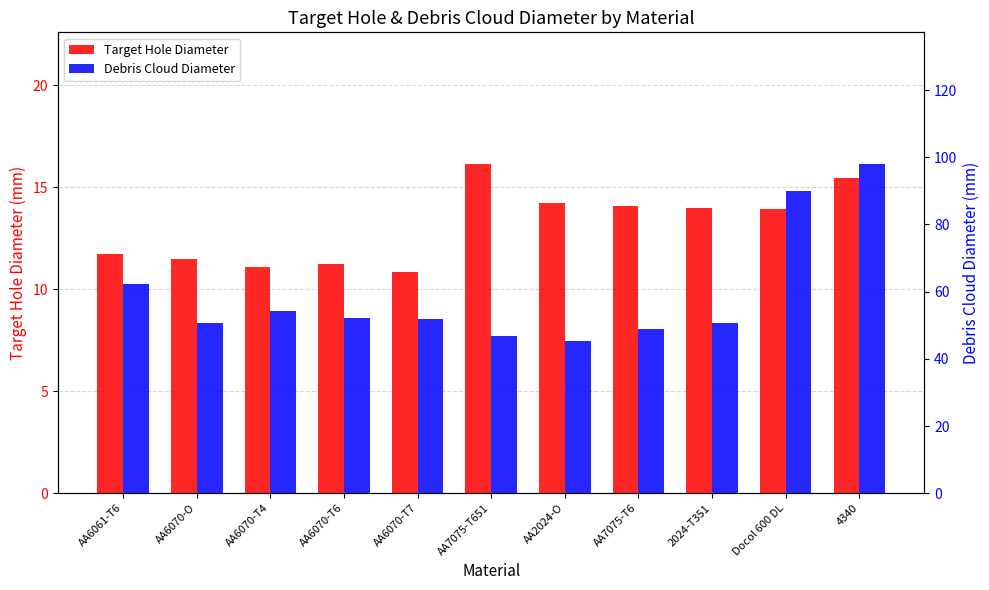

The value of Target Hole Diameter at AA6070-O is 5.8. True or false?

False